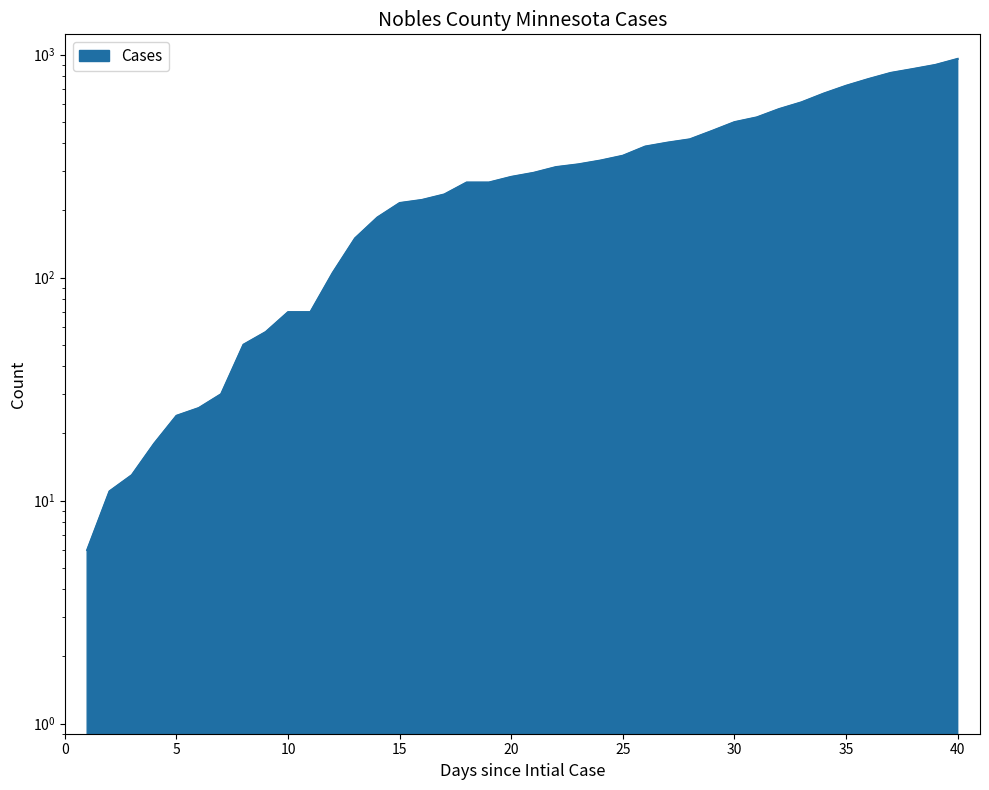

Where does the data first go above 295?

22